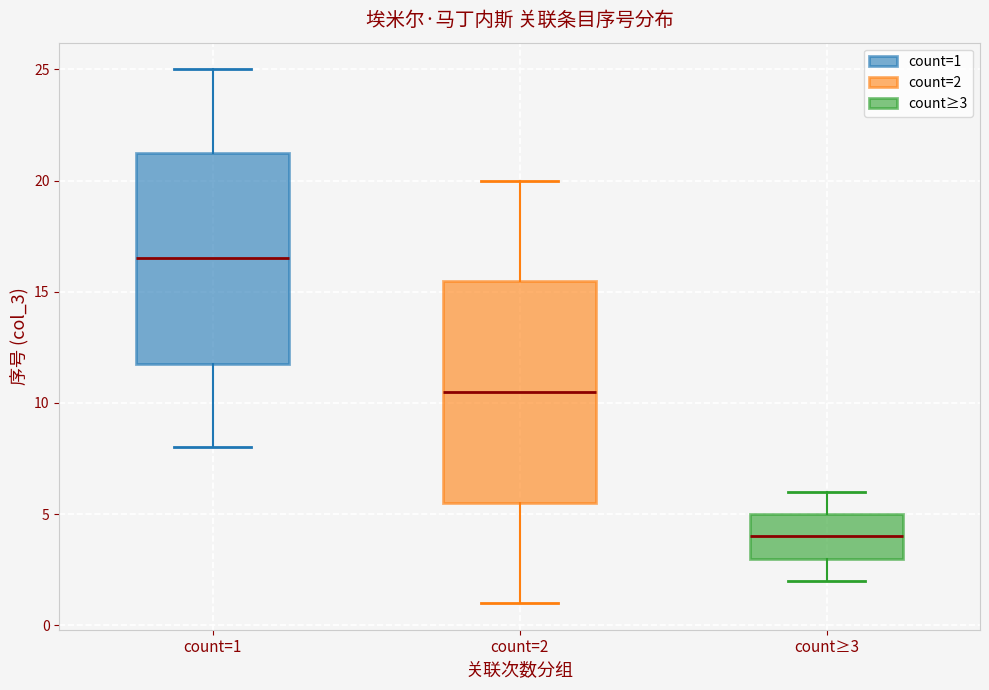

Reading left to right, transcribe this box plot: for each box, give where its median line is, the range the box spans, and where its two whiskers end, as read against the y-axis. The values are not printed on the chart, so give them approximately, as read against the axis.

count=1: median 16.5, box 12.0 to 21.5, whiskers 8.0 to 25.0
count=2: median 10.5, box 5.5 to 15.5, whiskers 1.0 to 20.0
count≥3: median 4.0, box 3.0 to 5.0, whiskers 2.0 to 6.0